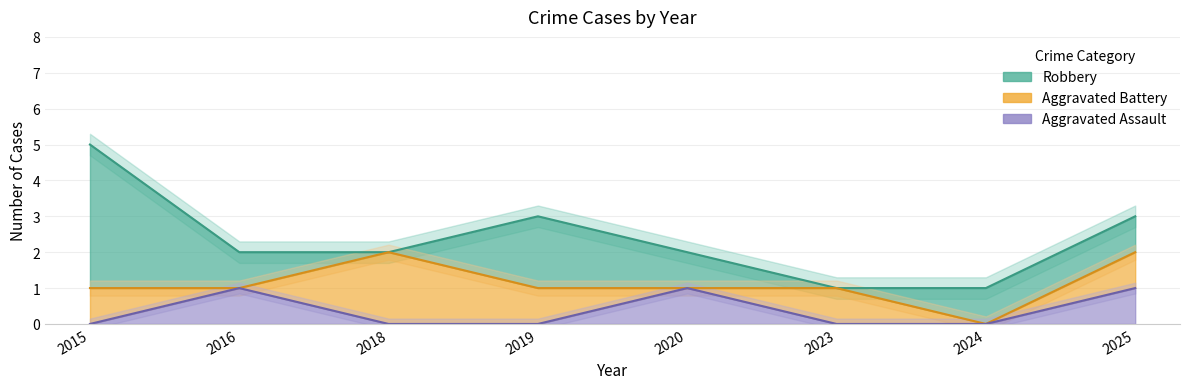

List the series in order of their peak value, lowest first.

Aggravated Assault, Total